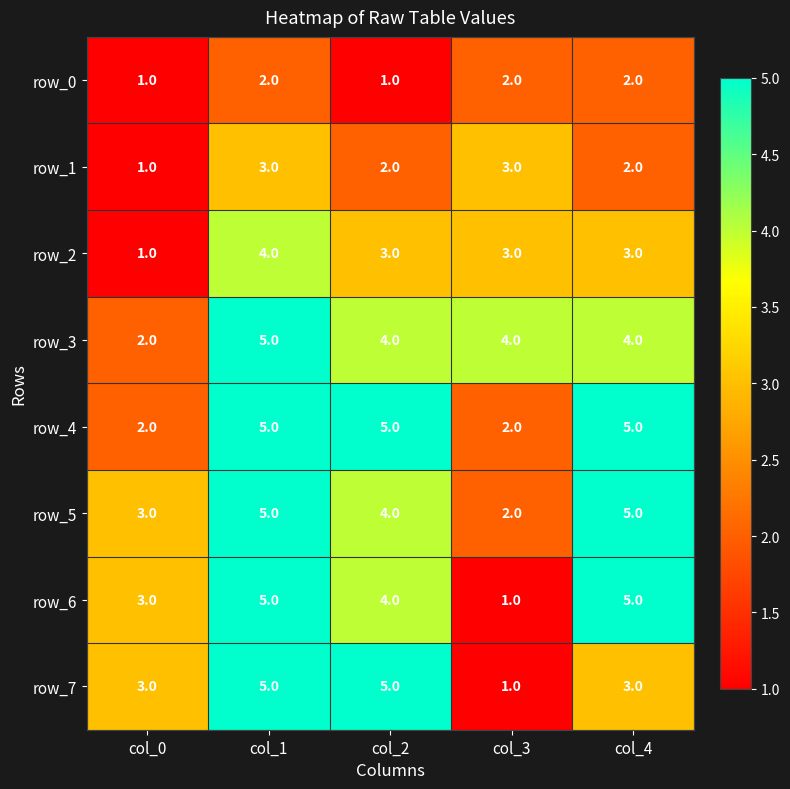

How many values in the row_2 series are below 3?

1